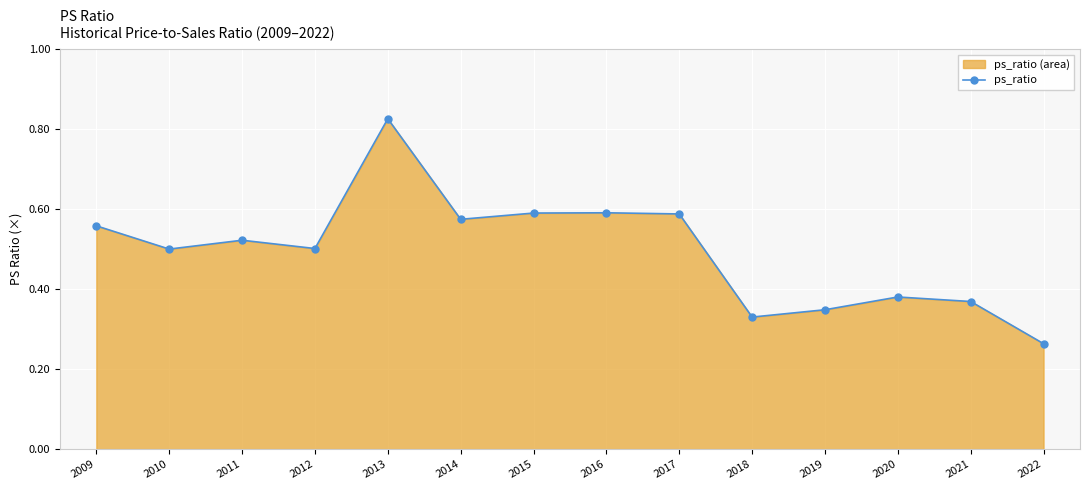

Which has a higher value, 2014 or 2012?

2014